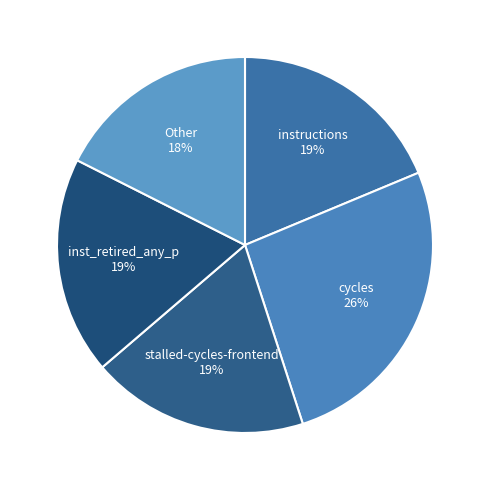

How many segments does this pie chart have?

5